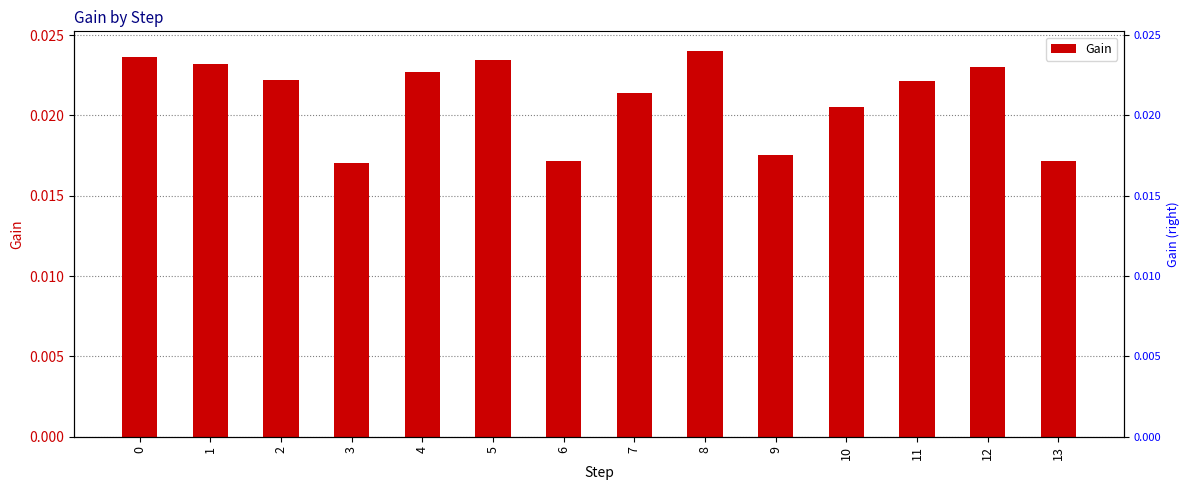

Is it true that the value at 4 is 0.0?

True